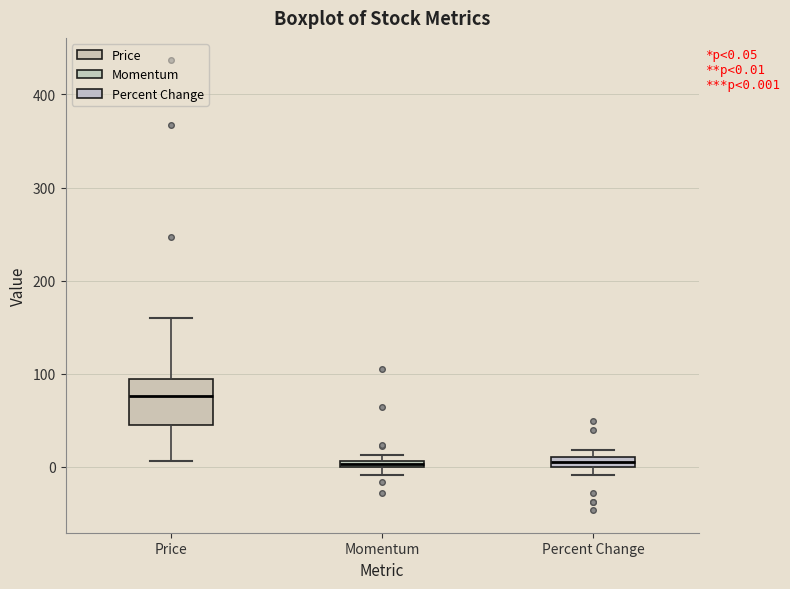

Comparing the boxes themselves (not the whiskers), which one is the tallest?

Price